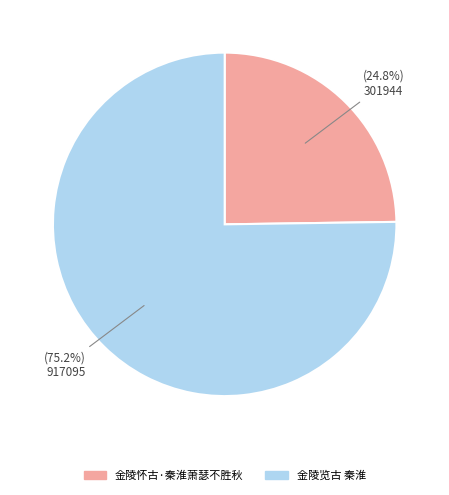

What portion of the pie excludes 金陵览古 秦淮?

24.8%